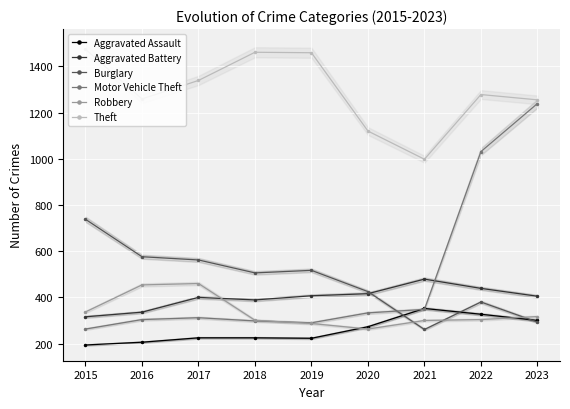

True or false: Theft and Aggravated Battery intersect in this chart.

False